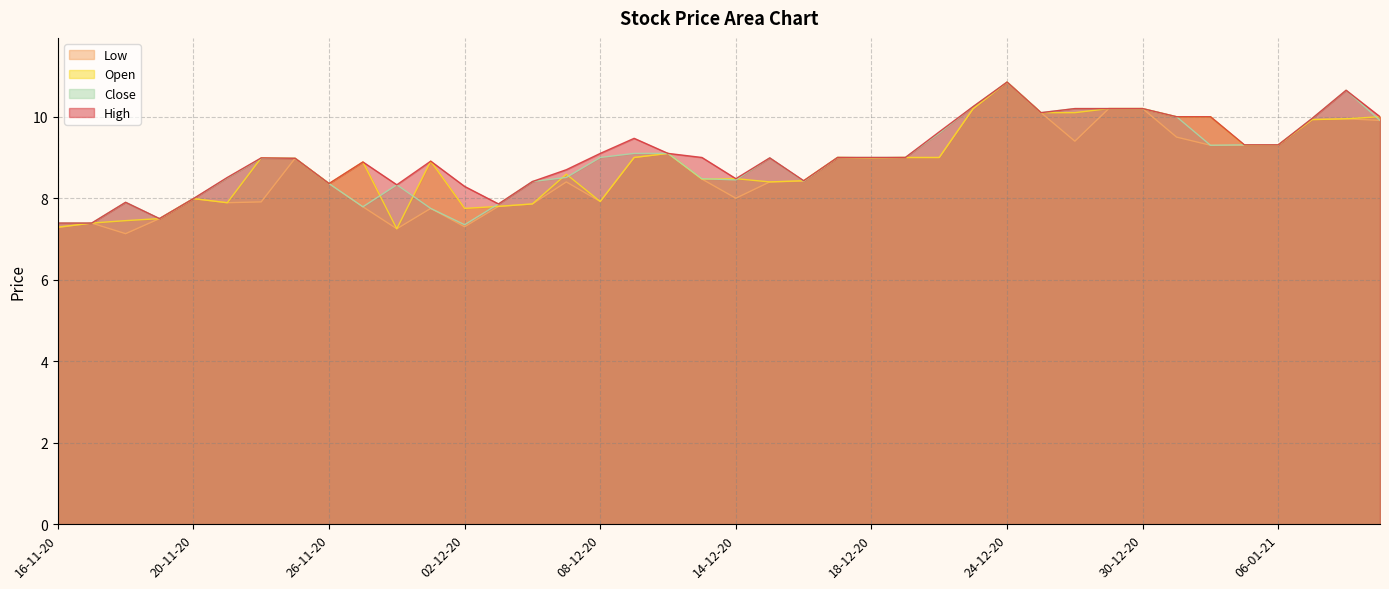

Reading left to right, what are all the values shown in this chart?

High: 7.4	7.4	7.9	7.5	8.0	8.5	9.0	9.0	8.4	8.9	8.3	8.9	8.3	7.9	8.4	8.7	9.1	9.5	9.1	9.0	8.5	9.0	8.4	9.0	9.0	9.0	9.6	10.2	10.8	10.1	10.2	10.2	10.2	10.0	10.0	9.3	9.3	10.0	10.7	10.0
Low: 7.3	7.4	7.1	7.5	8.0	7.9	7.9	9.0	8.4	7.8	7.2	7.8	7.3	7.8	7.9	8.4	7.9	9.0	9.1	8.5	8.0	8.4	8.4	9.0	9.0	9.0	9.0	10.2	10.8	10.1	9.4	10.2	10.2	9.5	9.3	9.3	9.3	9.9	9.9	9.9
Open: 7.3	7.4	7.5	7.5	8.0	7.9	9.0	9.0	8.4	8.9	7.2	8.9	7.8	7.8	7.9	8.6	7.9	9.0	9.1	8.5	8.5	8.4	8.4	9.0	9.0	9.0	9.0	10.2	10.8	10.1	10.1	10.2	10.2	10.0	10.0	9.3	9.3	9.9	9.9	10.0
Close: 7.4	7.4	7.9	7.5	8.0	8.5	9.0	9.0	8.4	7.8	8.3	7.8	7.3	7.9	8.4	8.5	9.0	9.1	9.1	8.5	8.4	9.0	8.4	9.0	9.0	9.0	9.6	10.2	10.8	10.1	10.2	10.2	10.2	10.0	9.3	9.3	9.3	10.0	10.7	9.9